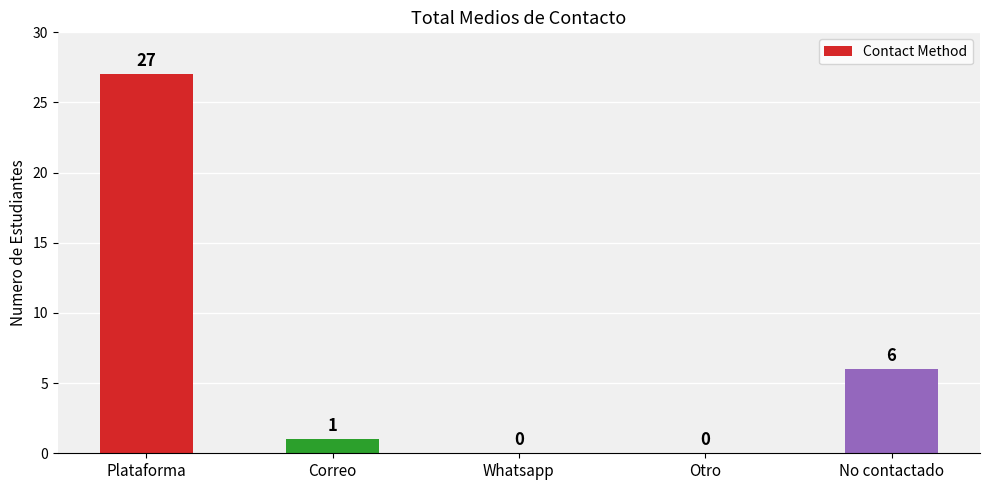

Read the value at Plataforma, to the nearest 10.

30